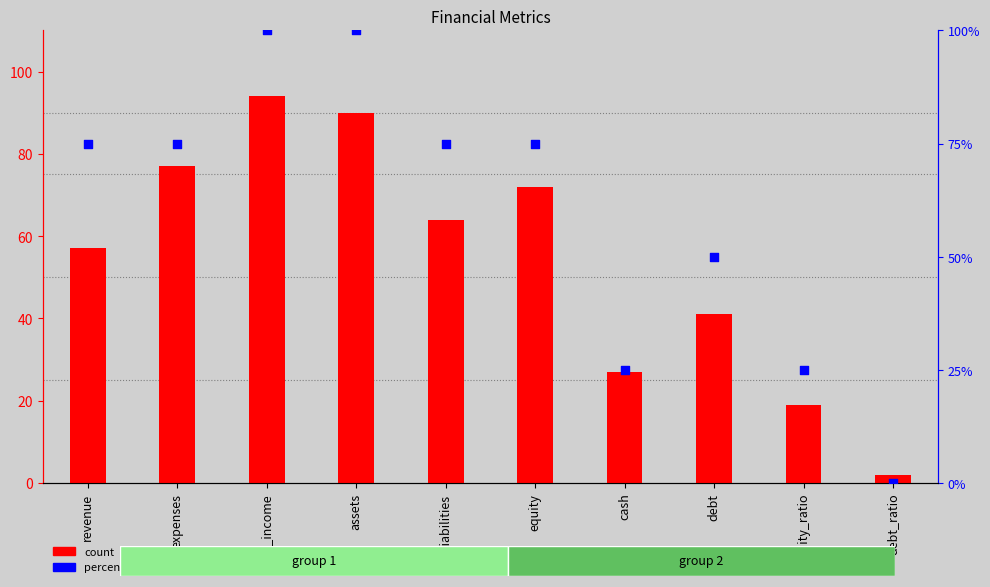

At which category is the sum across all series the highest?

net_income